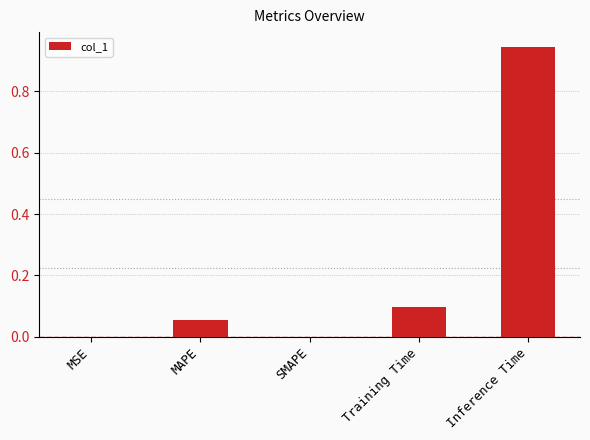

What is the change in value from SMAPE to Inference Time?

+0.9